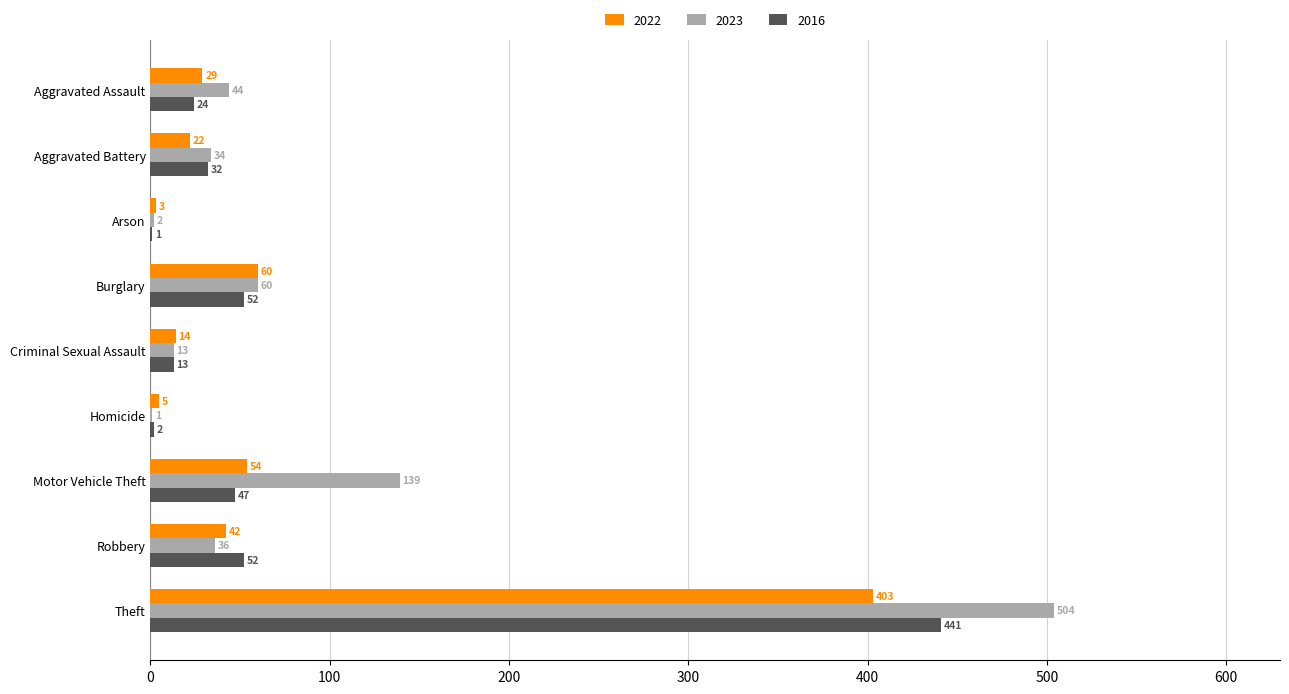

How many distinct data groups are displayed?

3